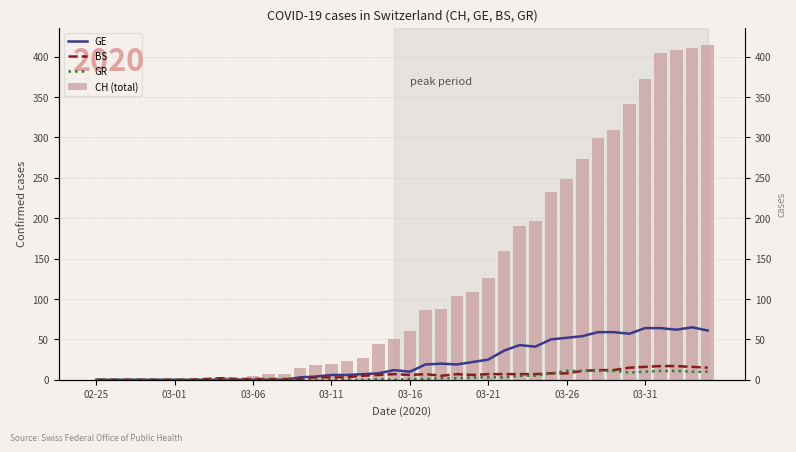

How many data points in GR are less than 1?

19